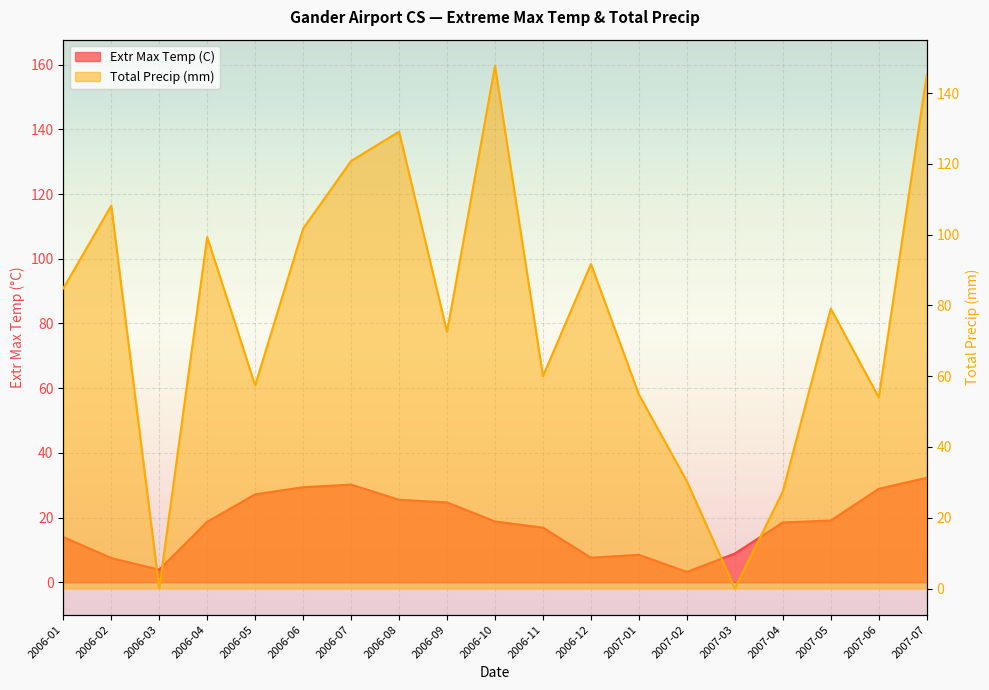

The Total Precip (mm) series shows 24.3 at 2006-09. True or false?

False